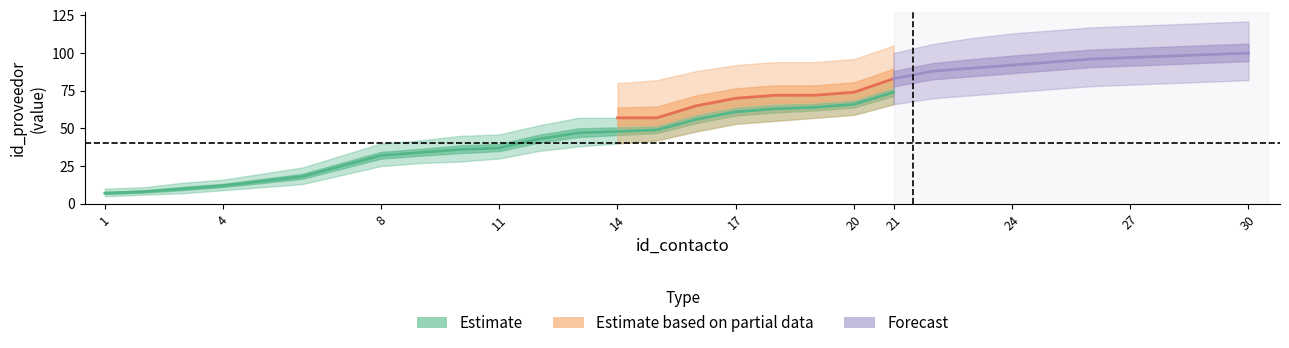

The value of id_empresa_low at 20 is 0.3. True or false?

False